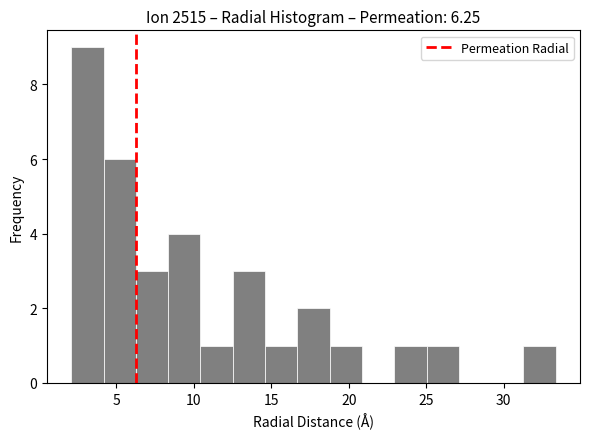

How tall is the bar that spans 14.5 to 16.5 on the x-axis? Neither the bar edges nor the heights are printed on the chart, so give them approximately, as read against the axes.

1